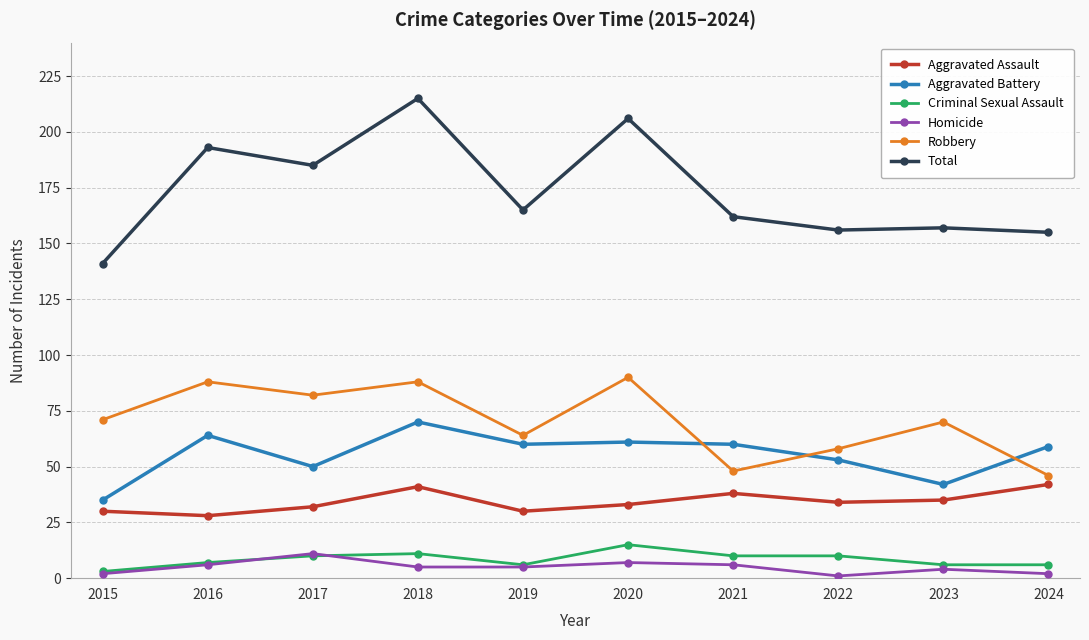

Rank the series by their maximum value, from highest to lowest.

Total, Robbery, Aggravated Battery, Aggravated Assault, Criminal Sexual Assault, Homicide